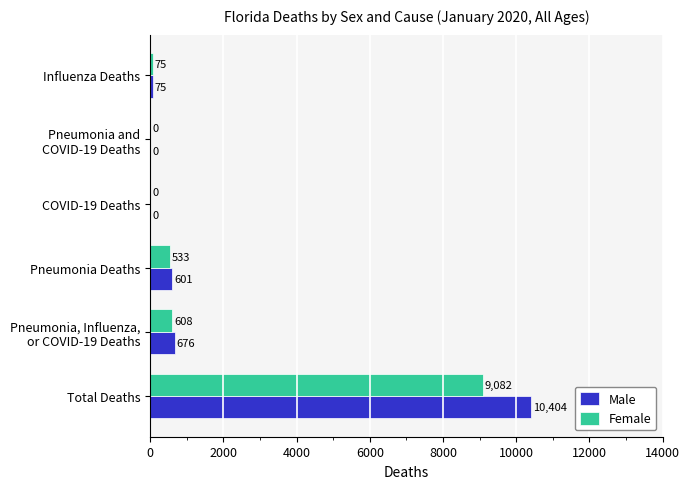

Is it true that Male equals 15177 at Total Deaths?

False